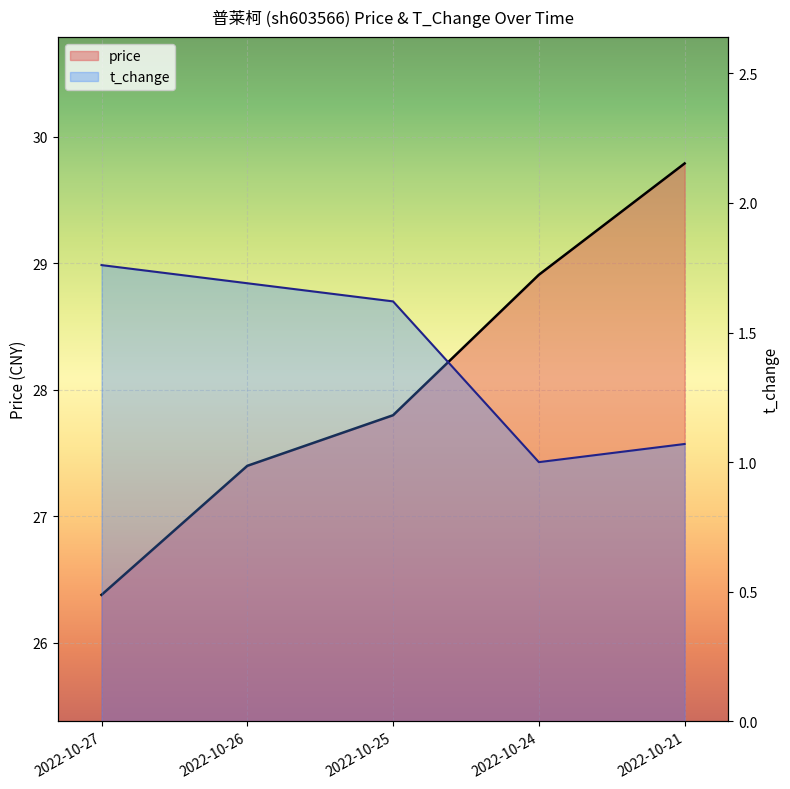

Is the value of t_change at 2022-10-27 greater than the value of price at 2022-10-21?

No